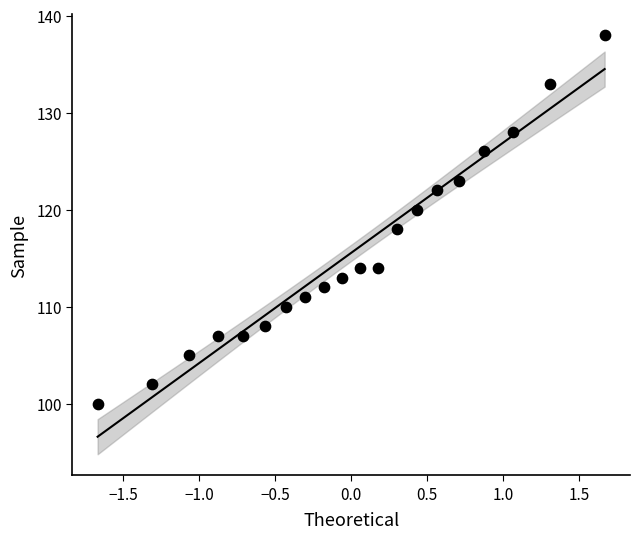

What is the range of Y values (max minus min)?

38